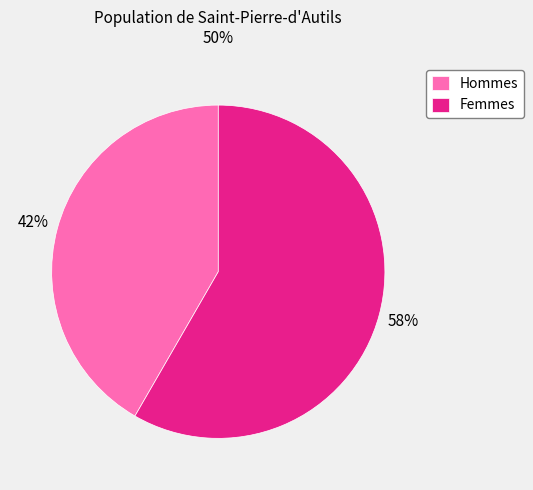

How many segments does this pie chart have?

2